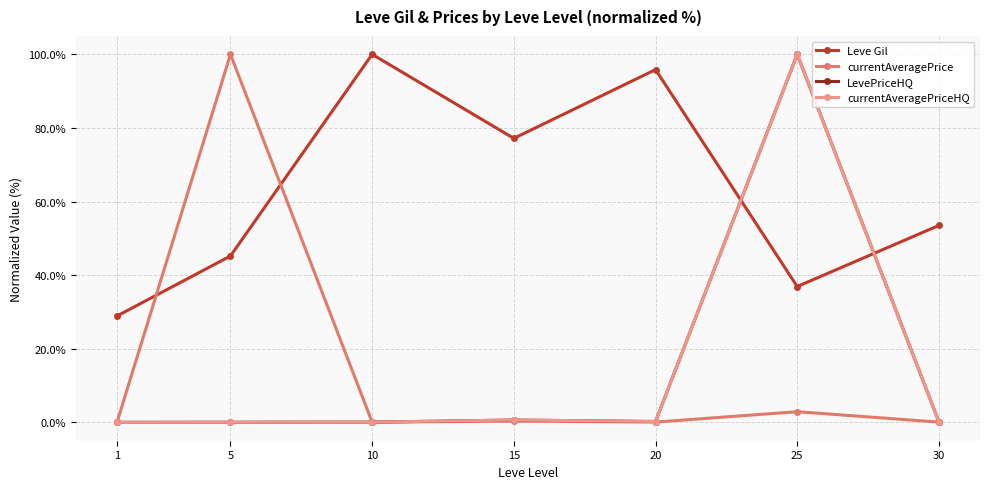

Which series ends up on top after the final intersection of Leve Gil and currentAveragePriceHQ?

Leve Gil